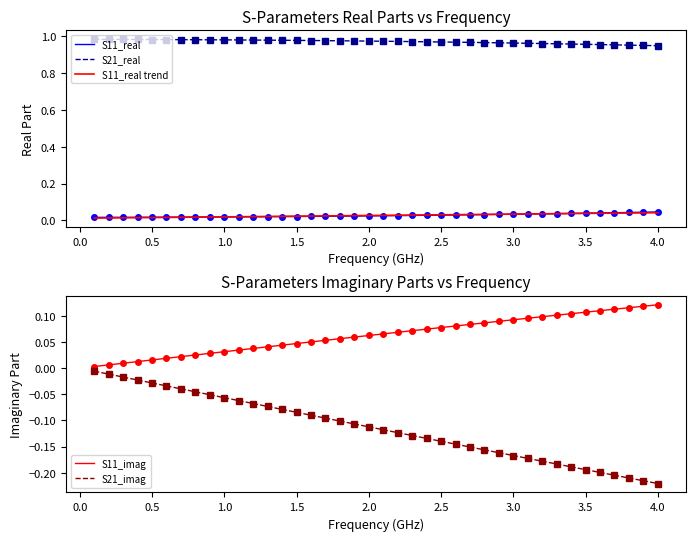

True or false: S11_imag and S21_imag cross at least once.

False